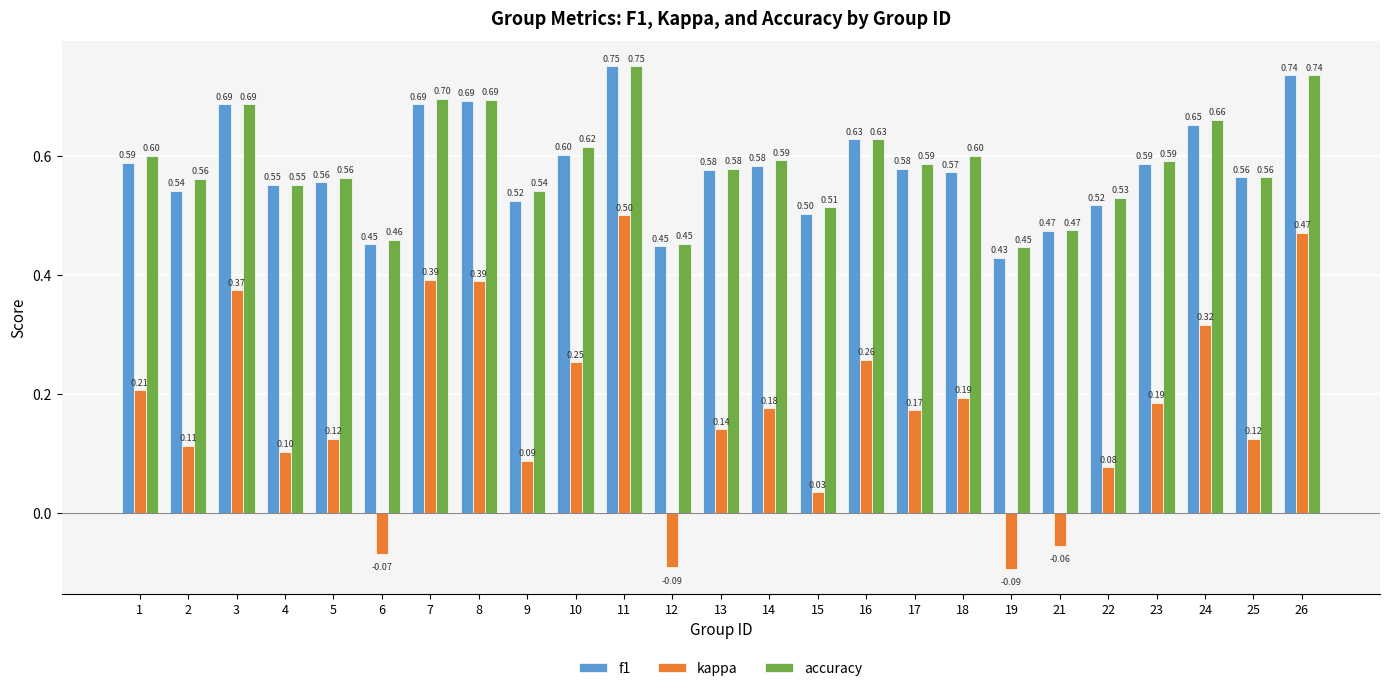

What is the approximate value of kappa at 26?

0.5